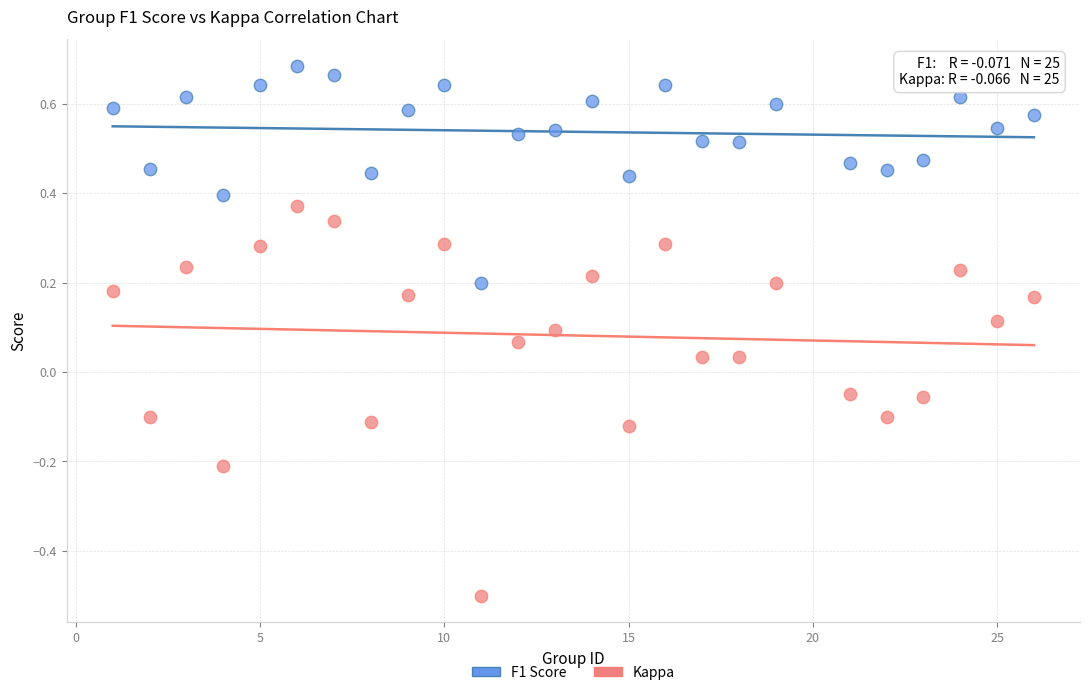

What is the X range (max minus min) for the scatter plot?

25.0